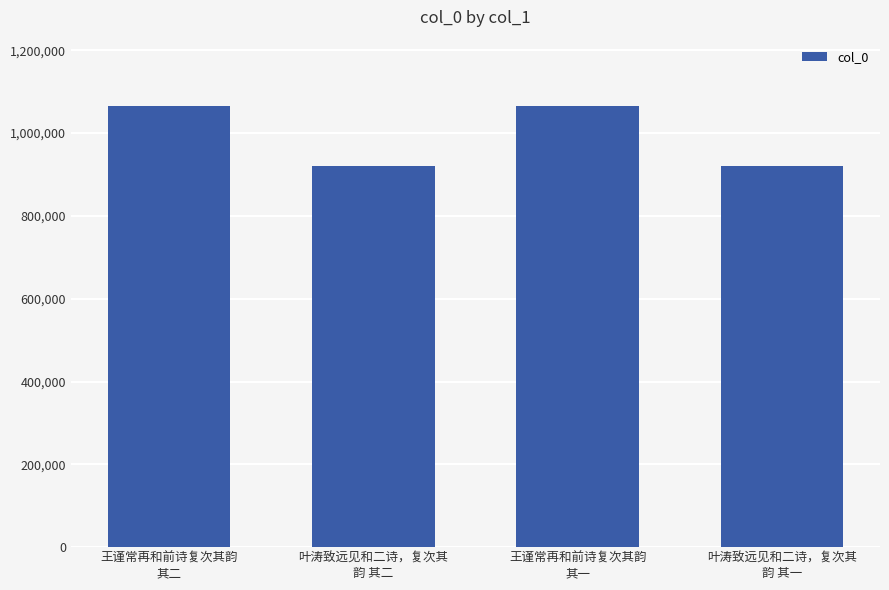

What is the difference between the maximum and minimum values?

144520